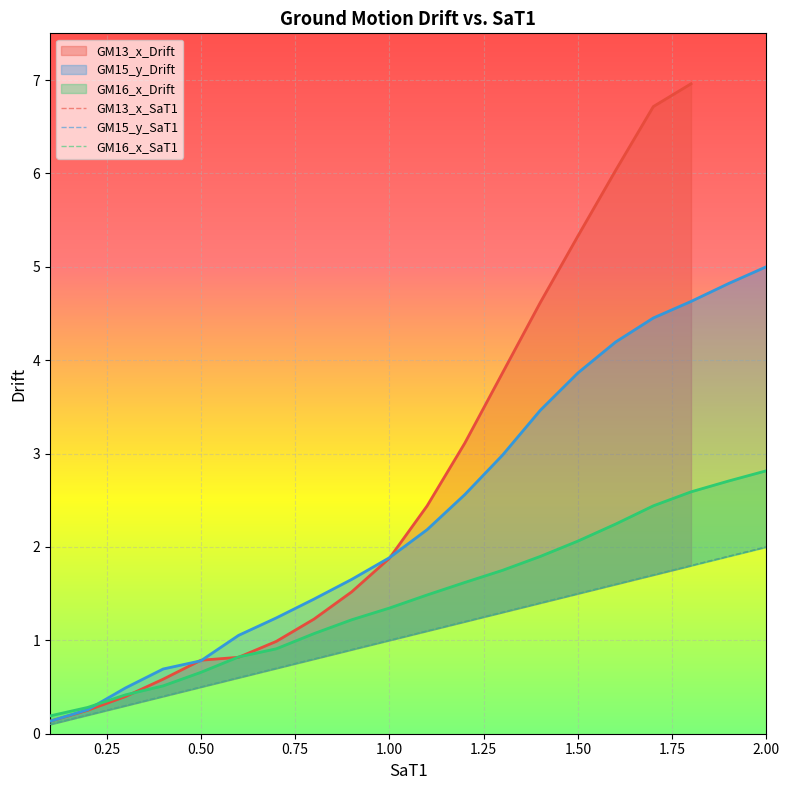

What is the difference between the second highest and minimum values?

1.8